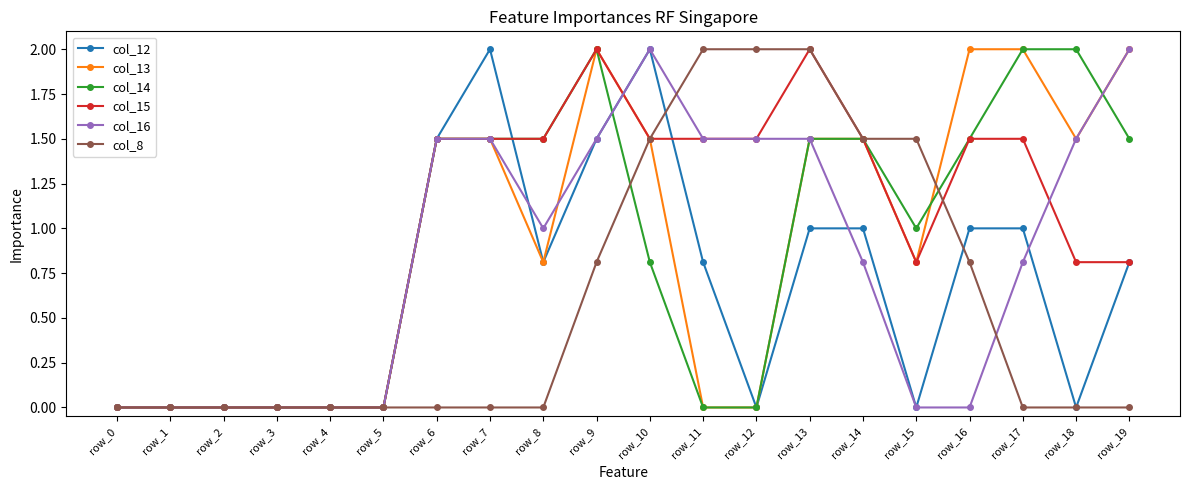

Where does the col_14 series first go above 1?

row_6